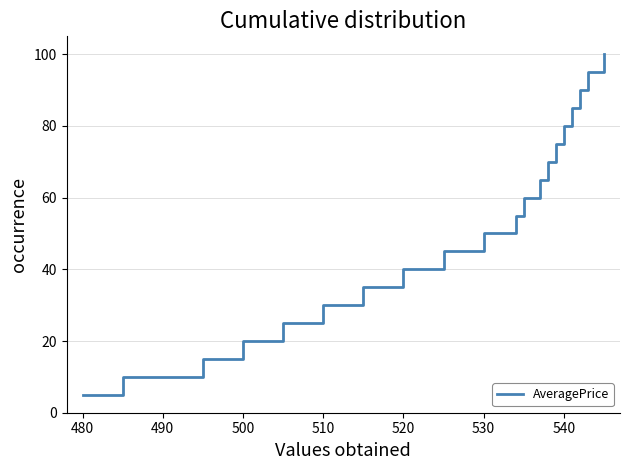

What is the minimum value shown in the chart?

5.0